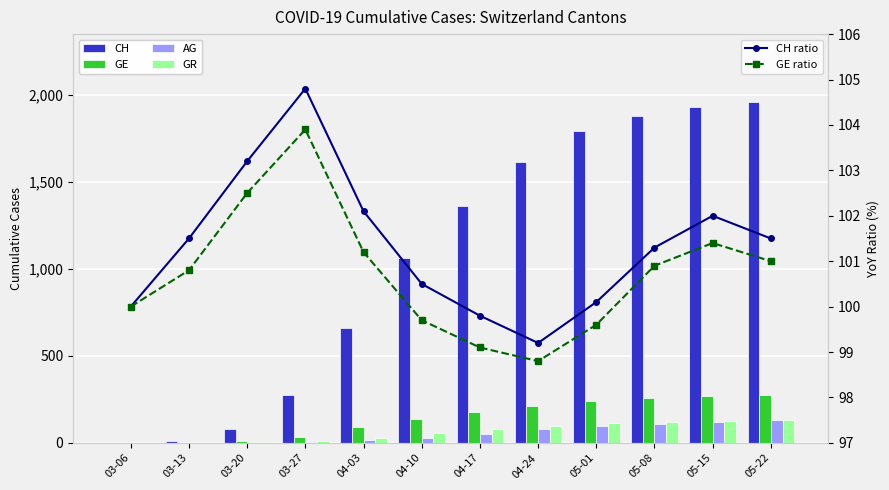

What is the difference between the maximum and minimum values in the GE series?

275.0